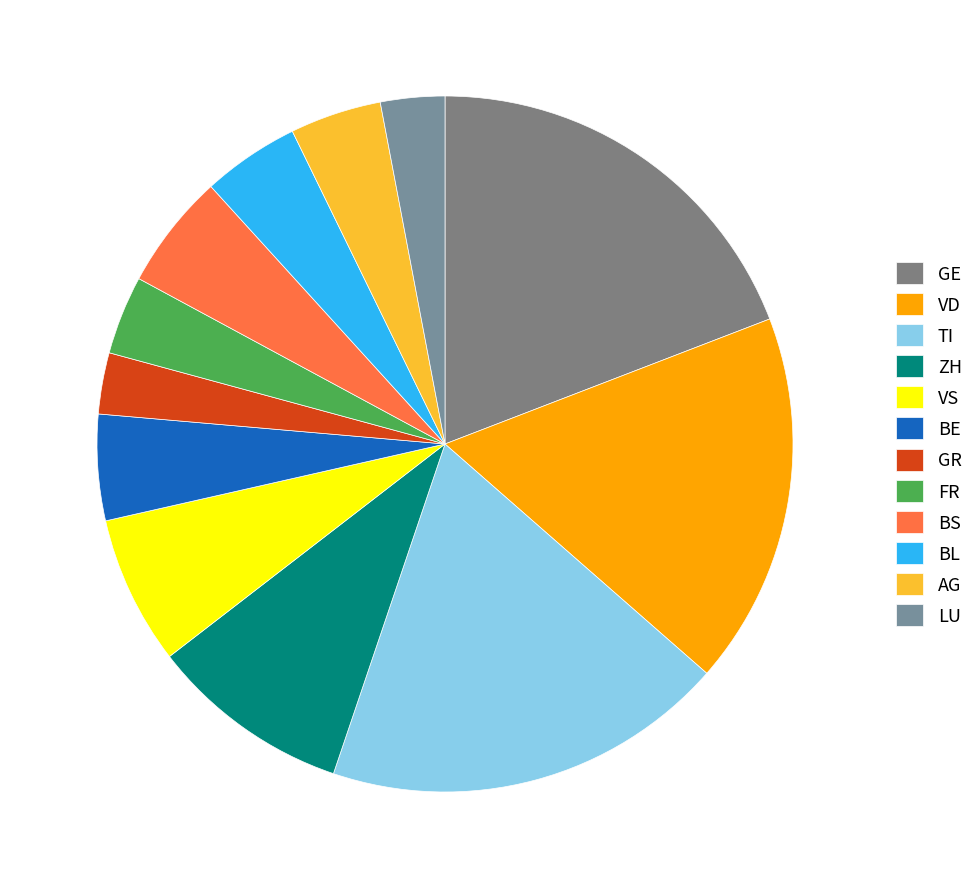

Does GE account for over 50% of the chart?

No